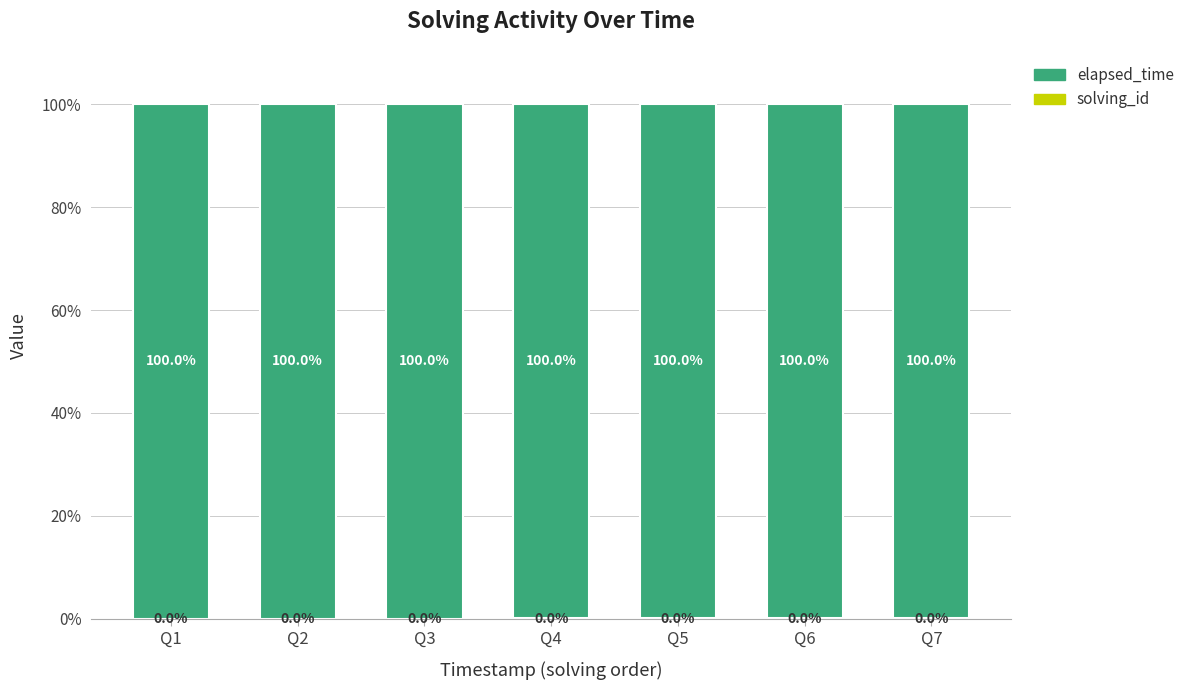

What is the total value across all series at Q2?

100.0